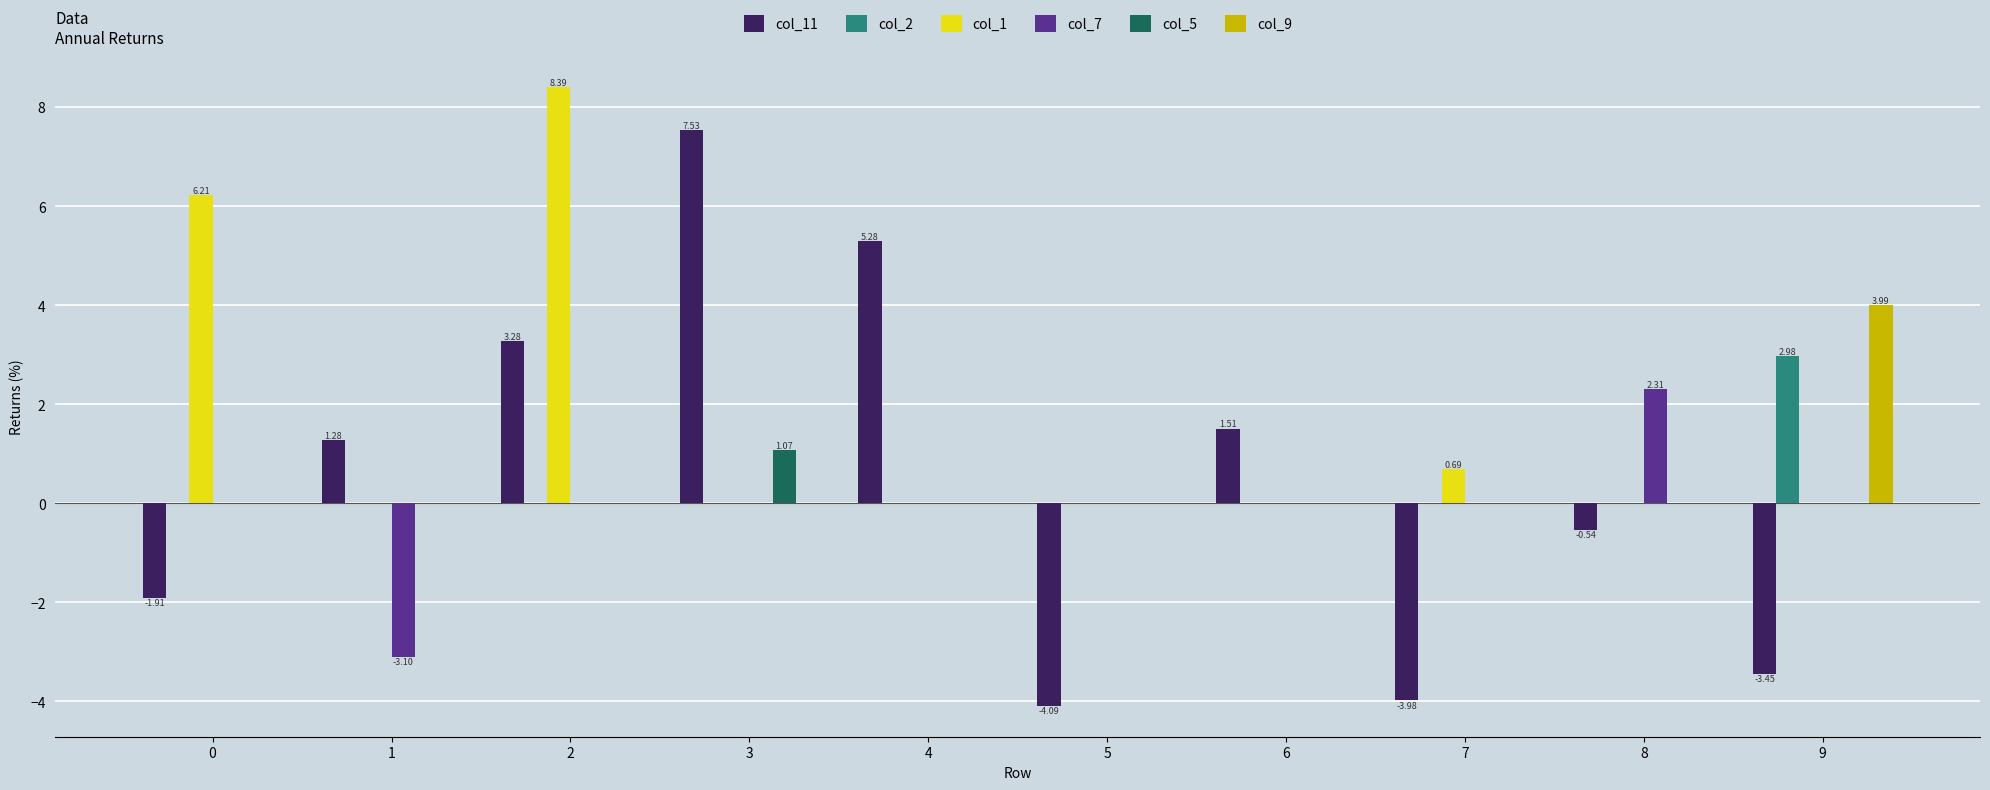

Which series changed the most between 0 and 6?

col_1